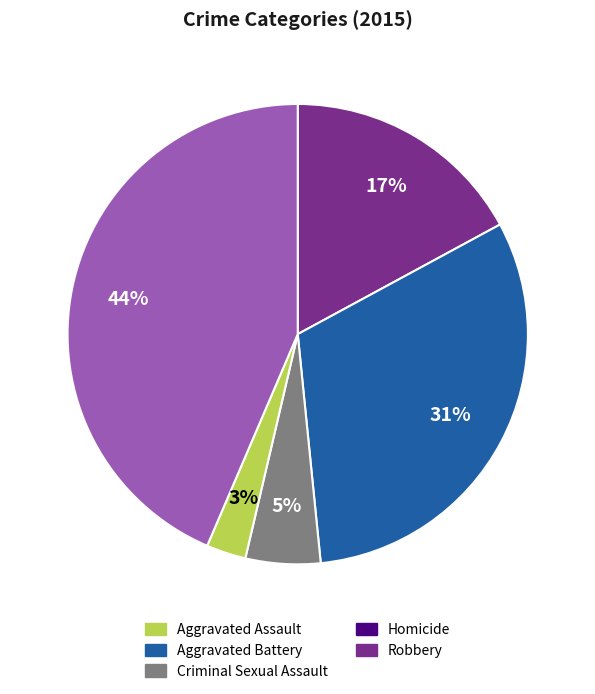

True or false: Robbery accounts for 35% of the total.

False